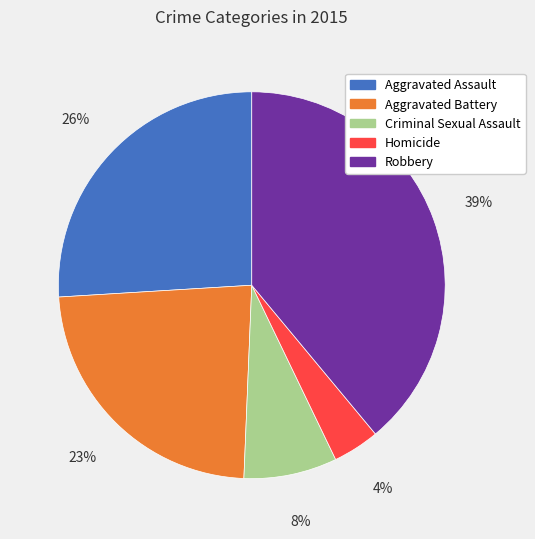

What percentage is the Aggravated Battery slice, to the nearest percent?

23%